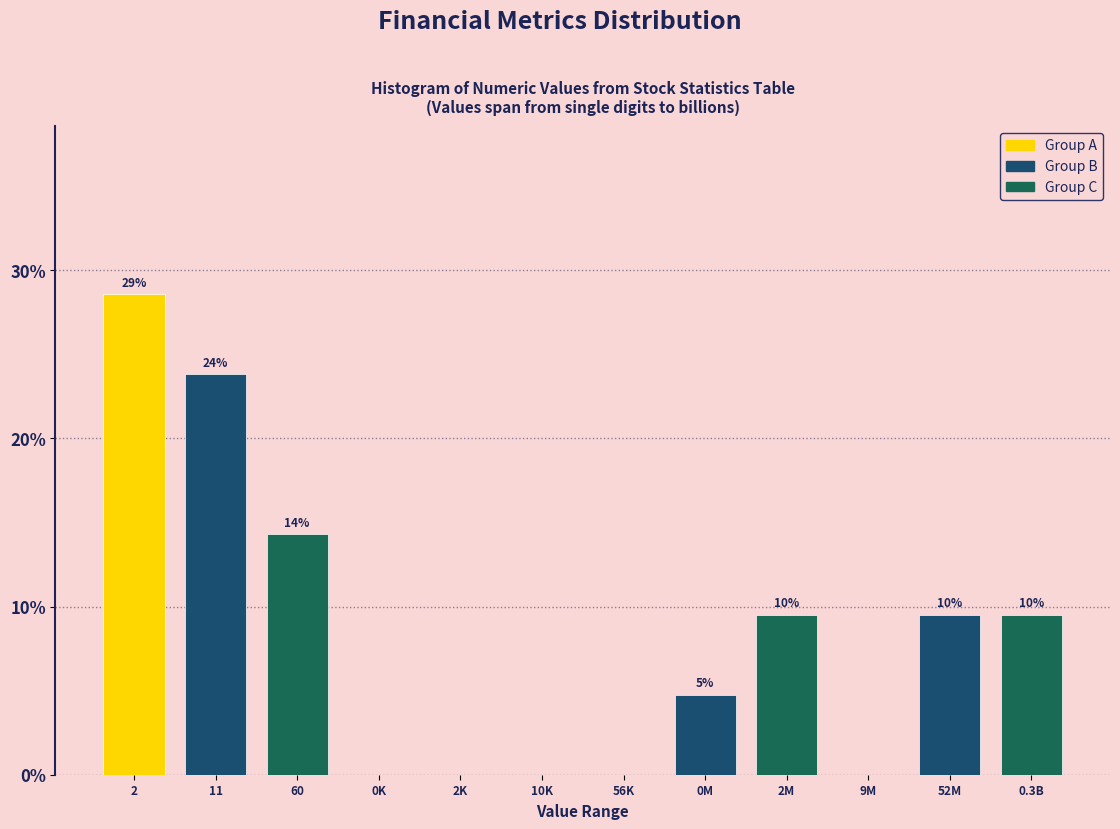

Are the bars horizontal?

No